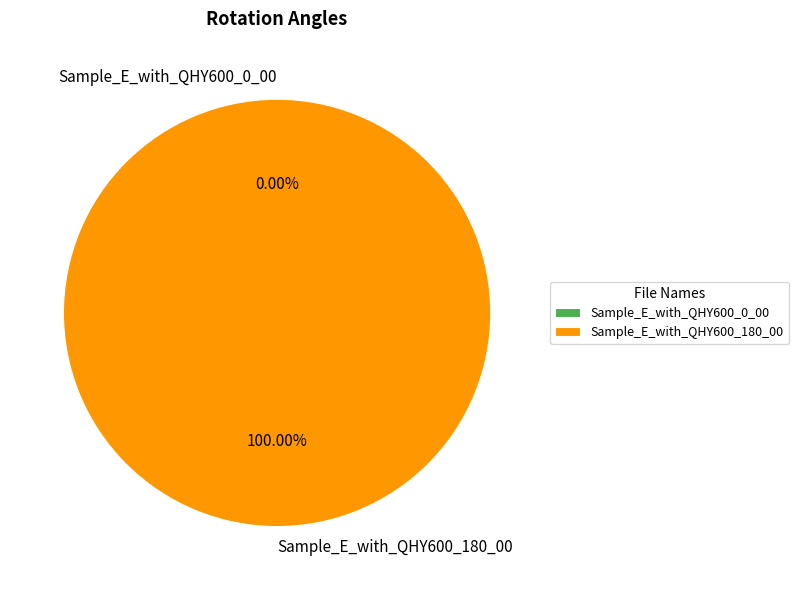

What percentage is the Sample_E_with_QHY600_180_00 slice, to the nearest percent?

100%